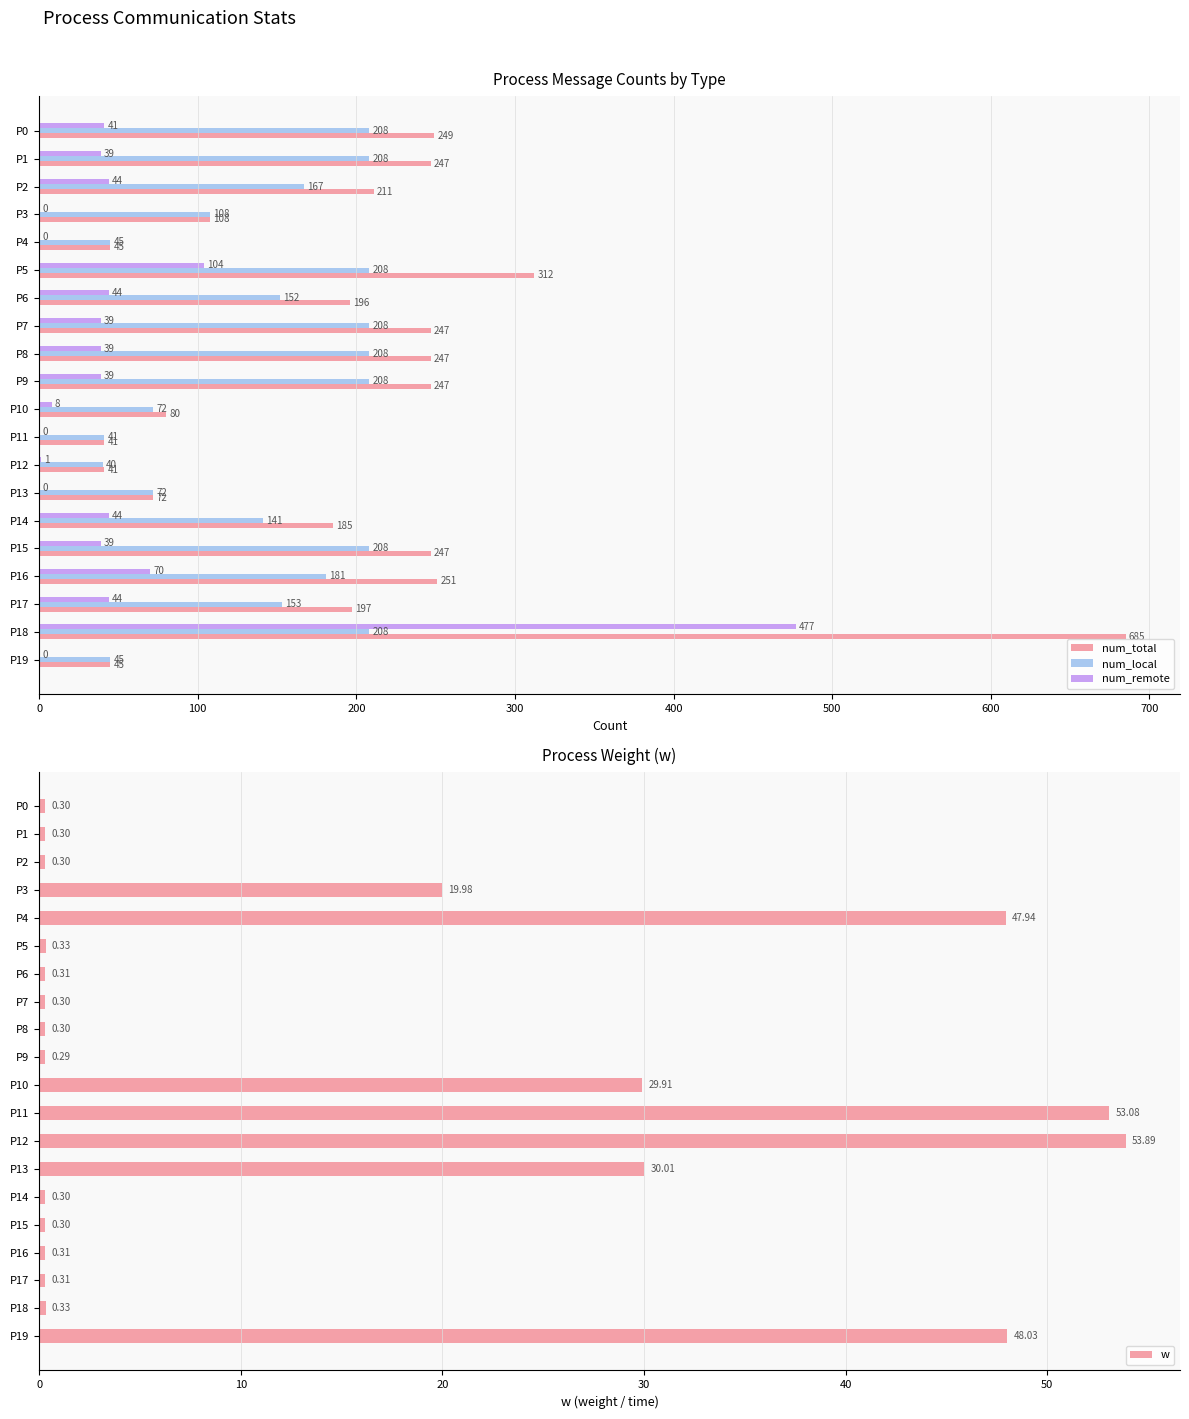

What is the sum of all num_remote values?

1072